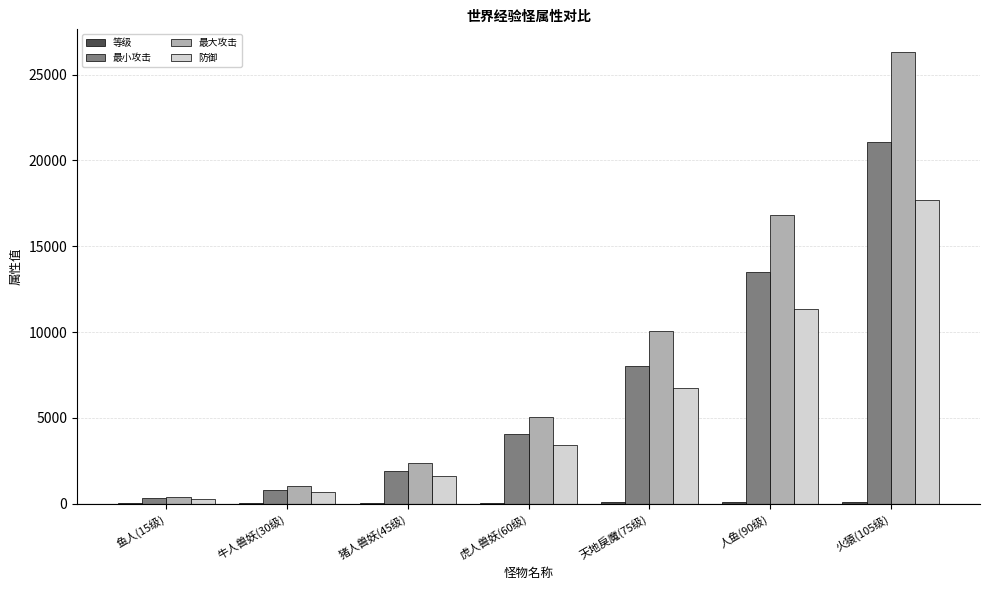

What is the maximum value shown in the chart?

26316